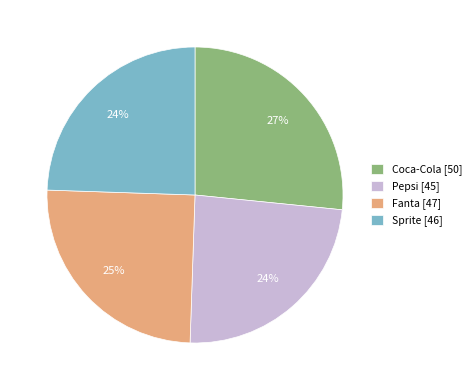

Approximately how many times larger is the value at Sprite [46] compared to Coca-Cola [50]?

0.9